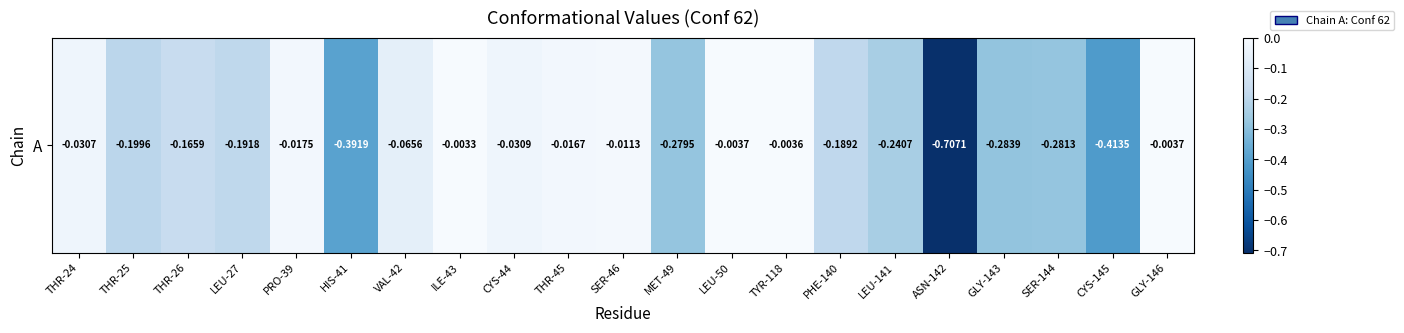

Reading left to right, transcribe all the data shown in this chart.

-0.0	-0.2	-0.2	-0.2	-0.0	-0.4	-0.1	-0.0	-0.0	-0.0	-0.0	-0.3	-0.0	-0.0	-0.2	-0.2	-0.7	-0.3	-0.3	-0.4	-0.0